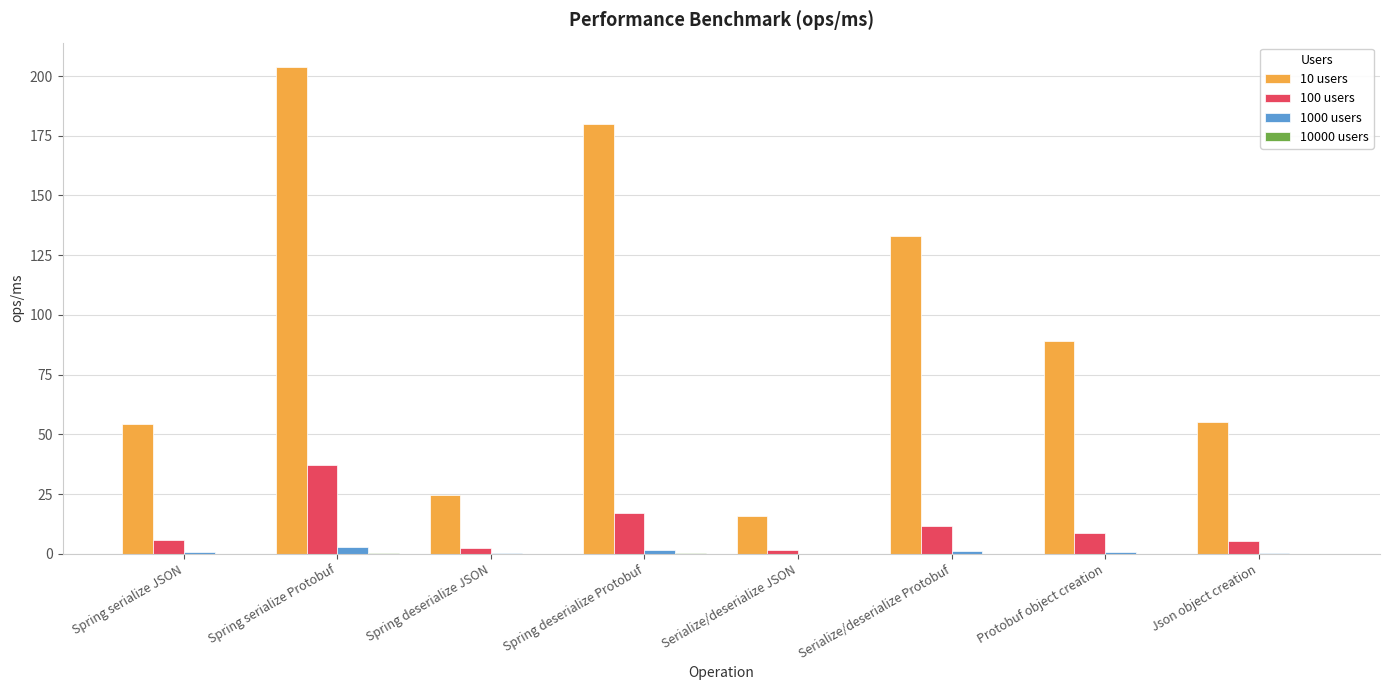

True or false: 100 users has a value of 17.0 at Spring deserialize Protobuf.

True